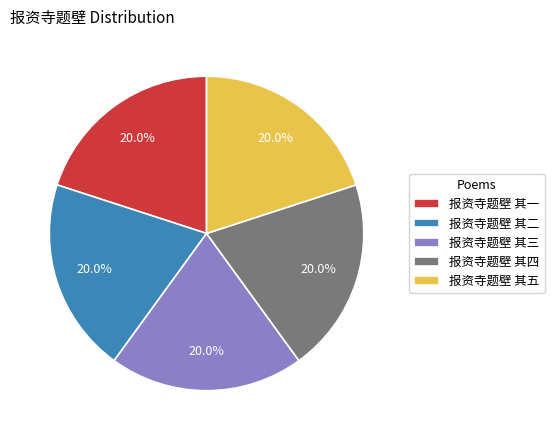

Is there a majority slice in this chart?

No